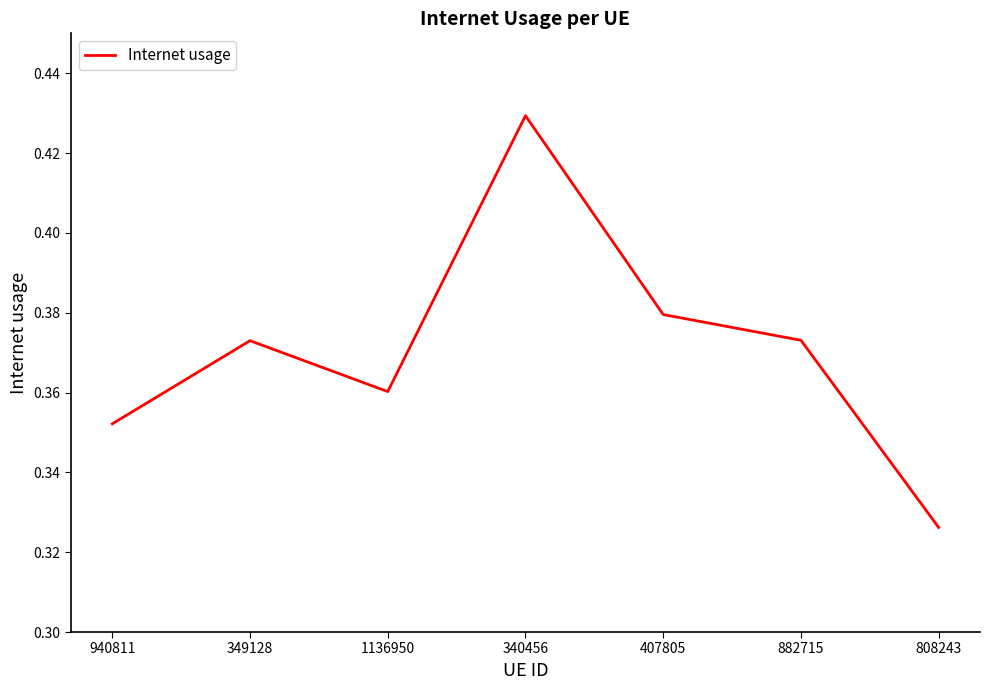

Where is the first local minimum?

1136950